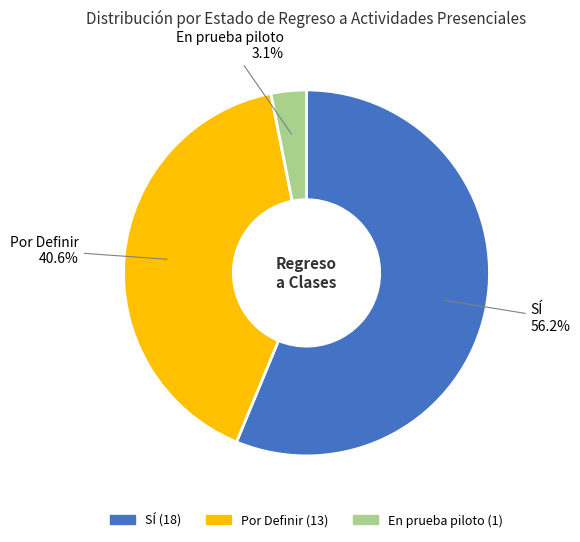

To the nearest percent, what is the combined percentage of En prueba piloto and Por Definir?

44%